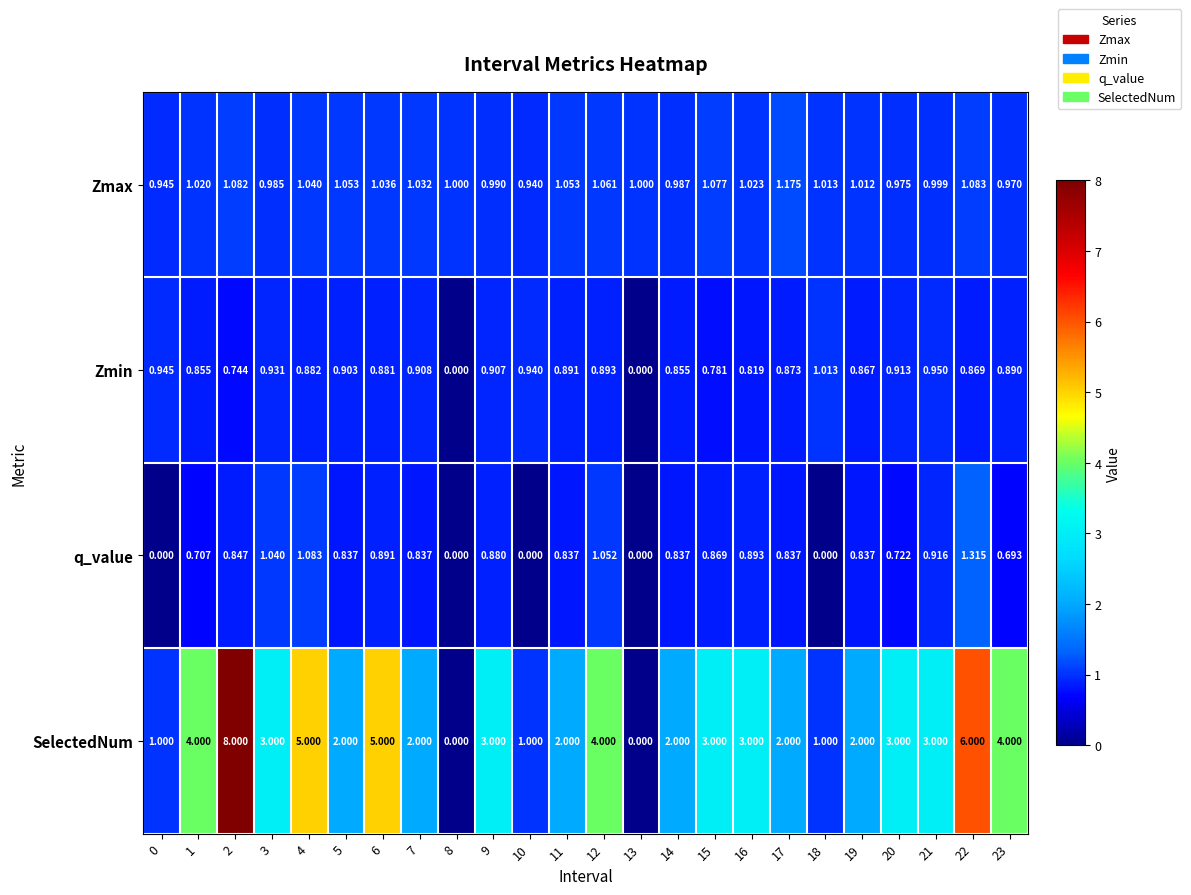

What is the total value across all series at 11?

4.8